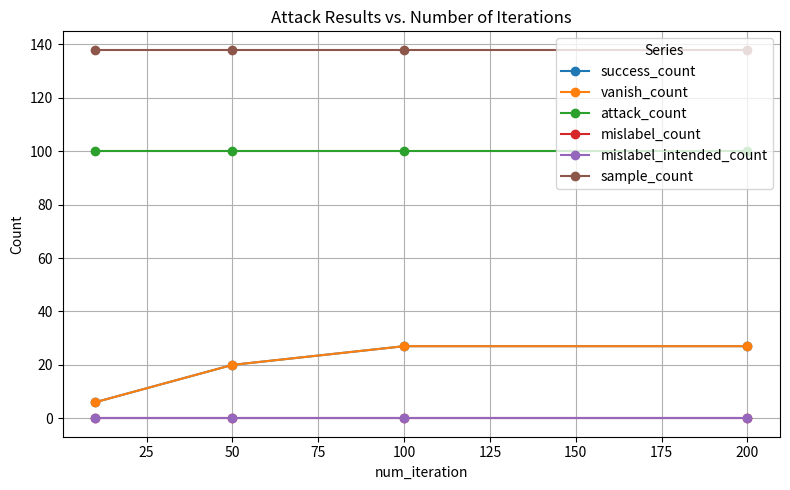

Is this an area chart (filled region under the line)?

No